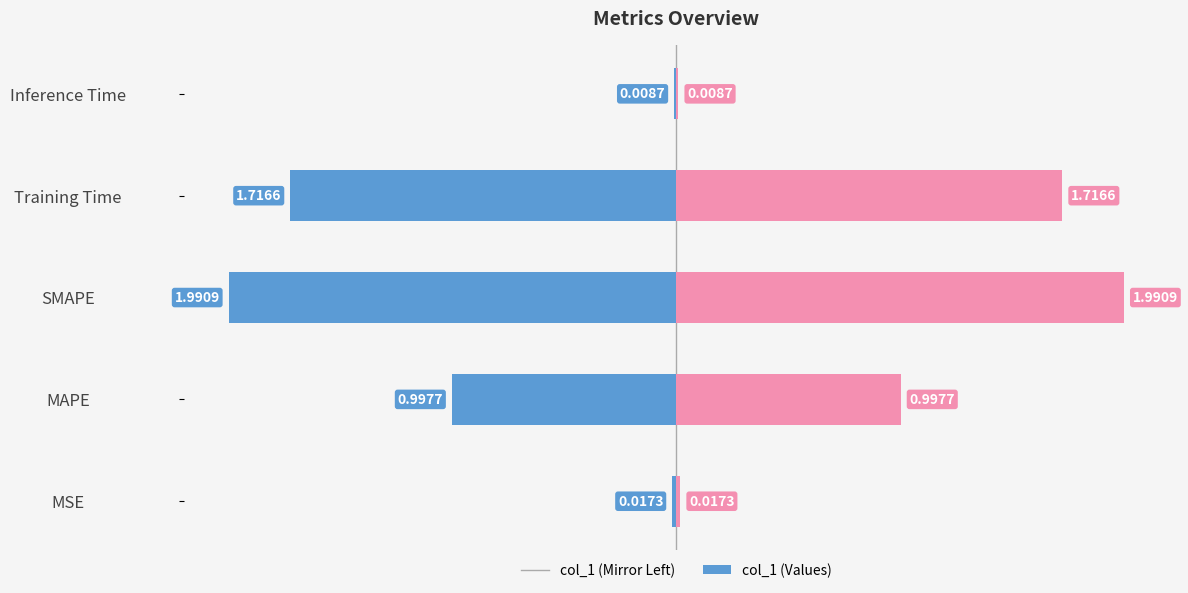

Is the value of col_1 (right) at SMAPE greater than the value of col_1 (left) at Training Time?

Yes